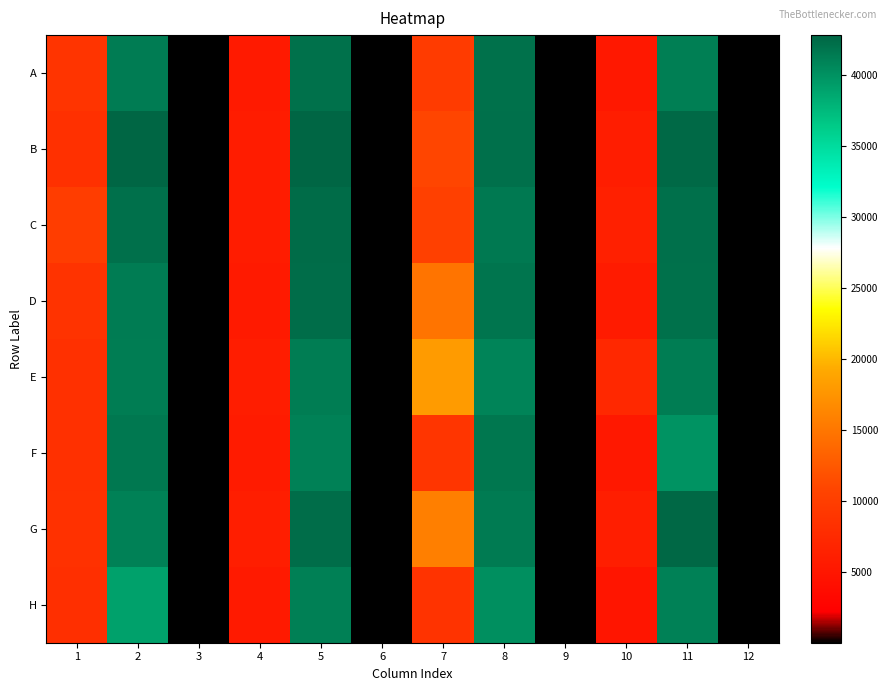

Count the number of data series in this chart.

8